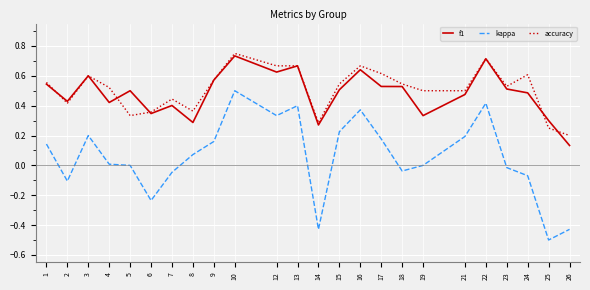

How many lines are shown in the chart?

3